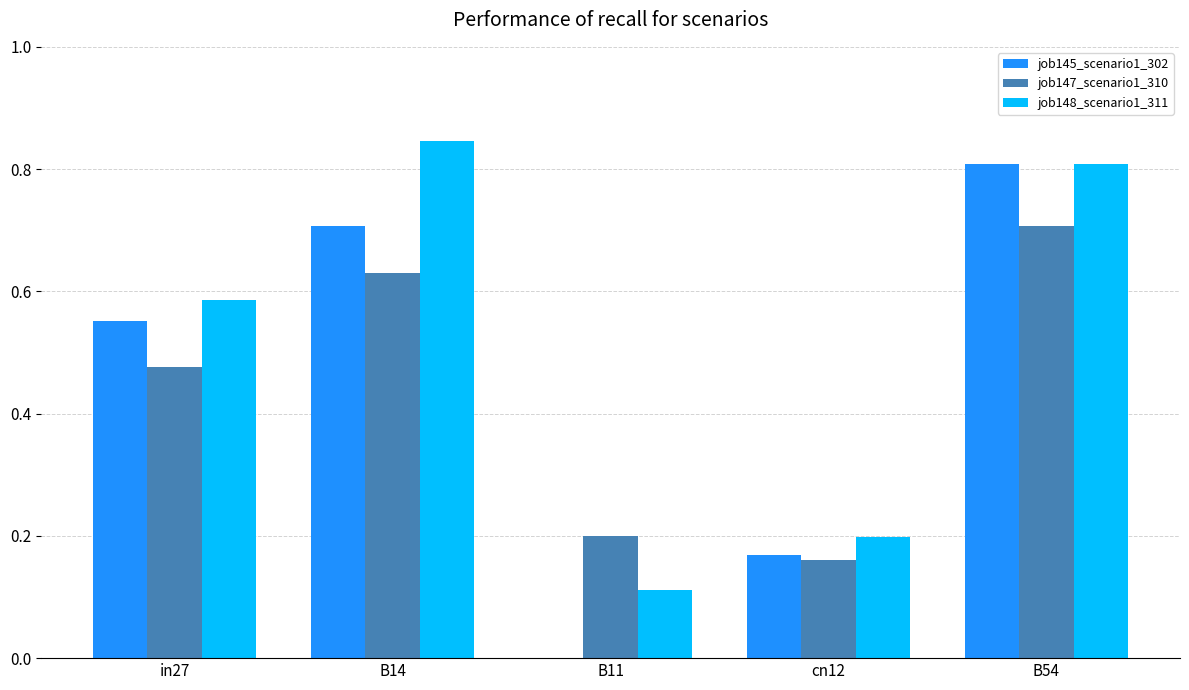

Are the bars grouped side by side (vs. stacked)?

Yes